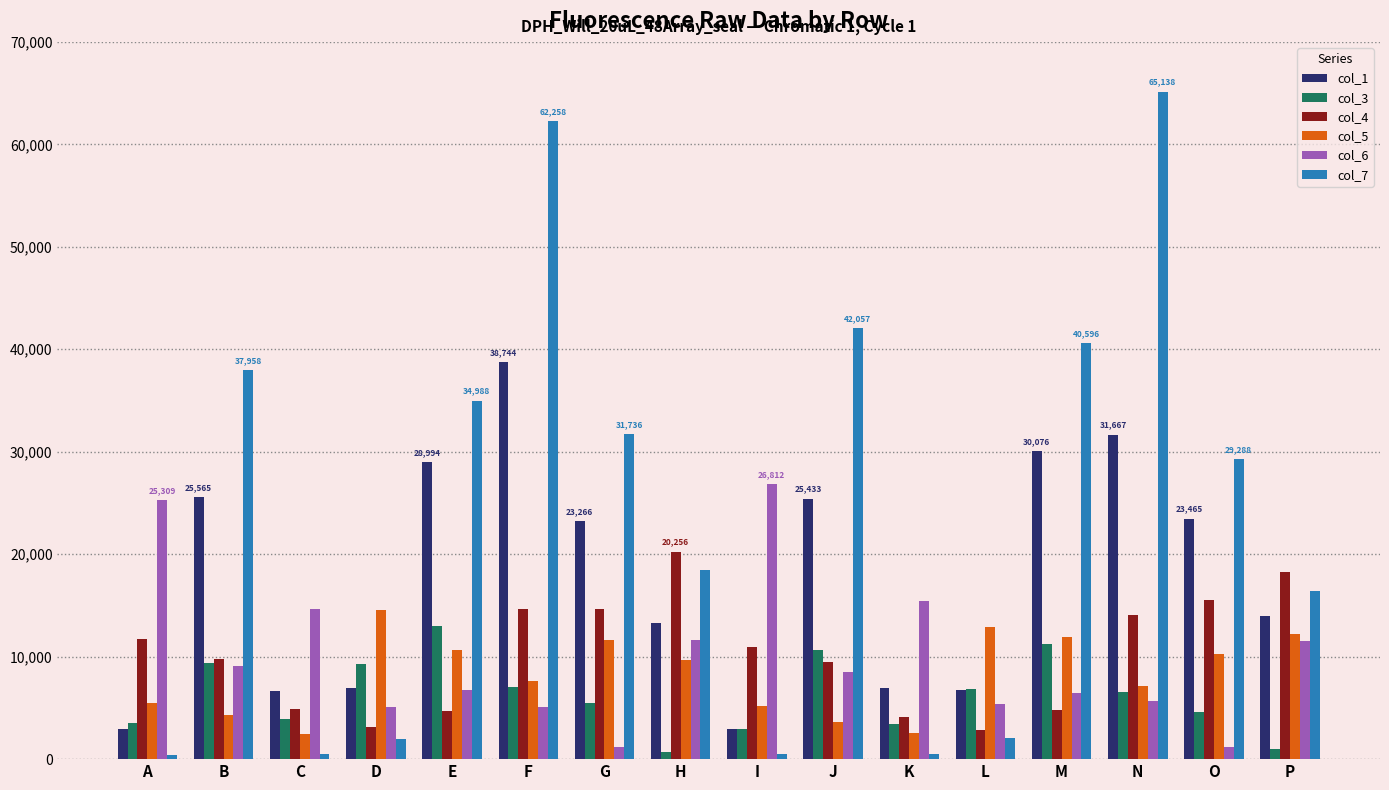

The value of col_1 at L is 11217. True or false?

False